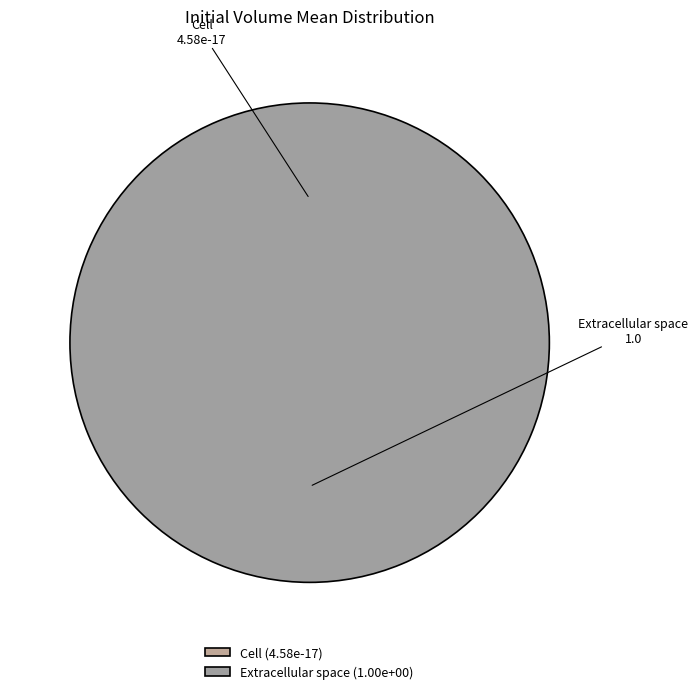

Between Extracellular space and Cell, which is larger?

Extracellular space